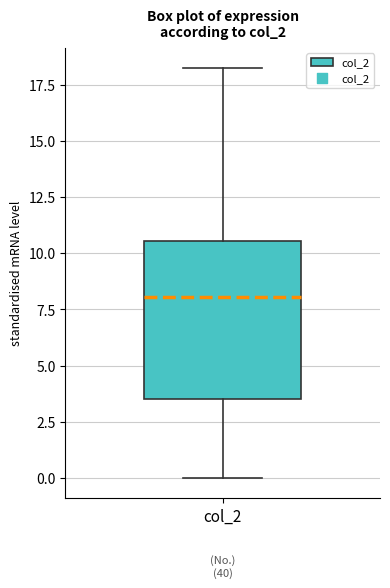

Transcribe this box plot: give where the median line is, the range the box spans, and where the two whiskers end, as read against the y-axis. The values are not printed on the chart, so give them approximately, as read against the axis.

median 8.0, box 3.5 to 10.5, whiskers 0.0 to 18.5